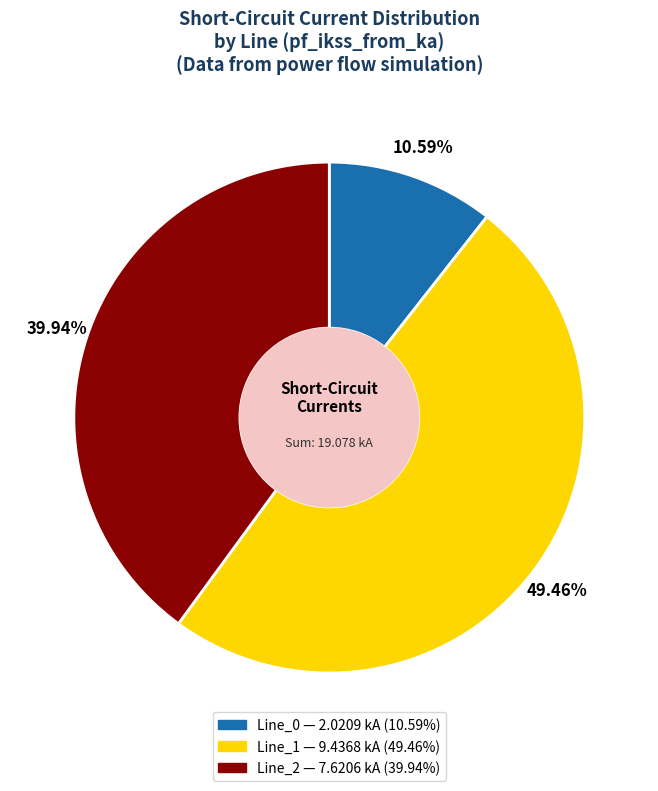

To the nearest percent, what is the combined percentage of Line_2 and Line_0?

51%